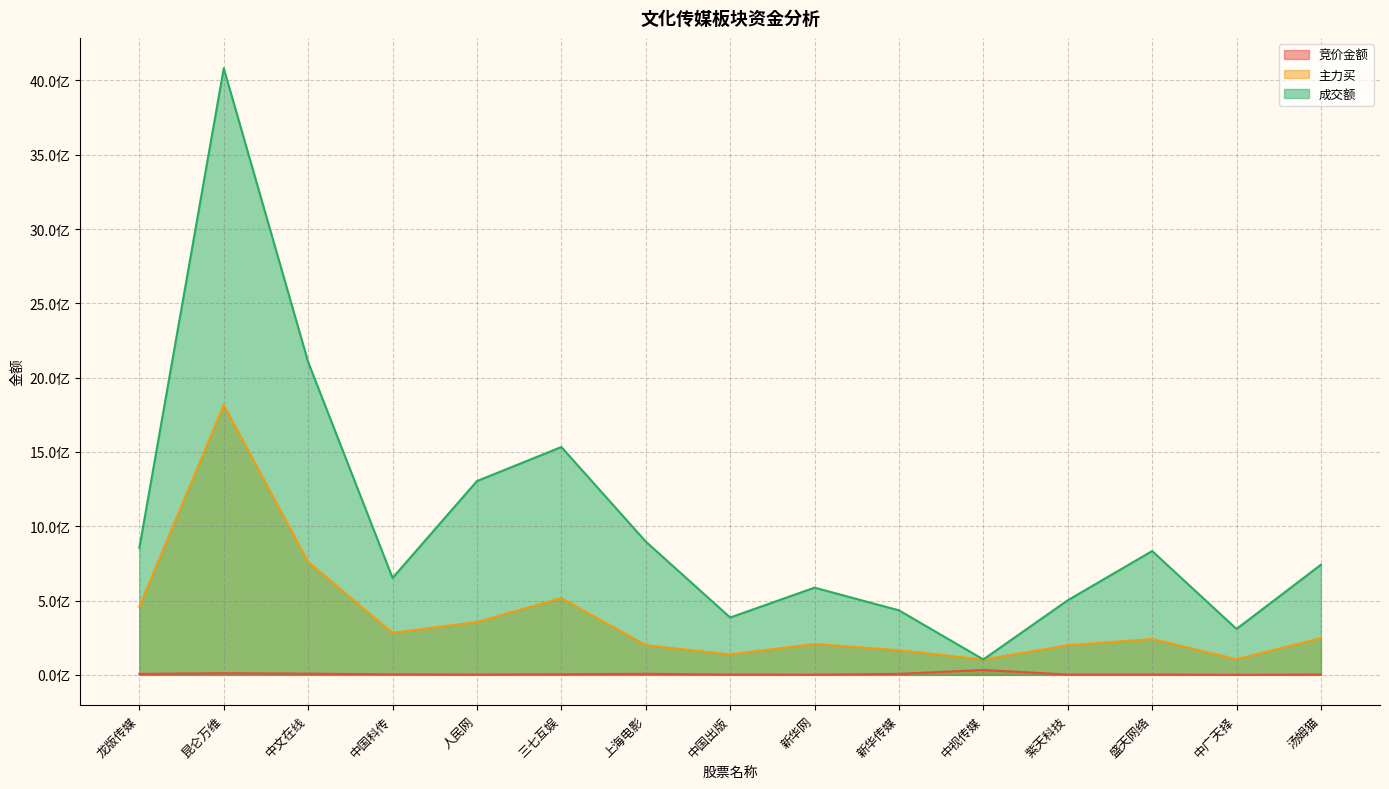

The value of 成交额 at 盛天网络 is 833290704. True or false?

True